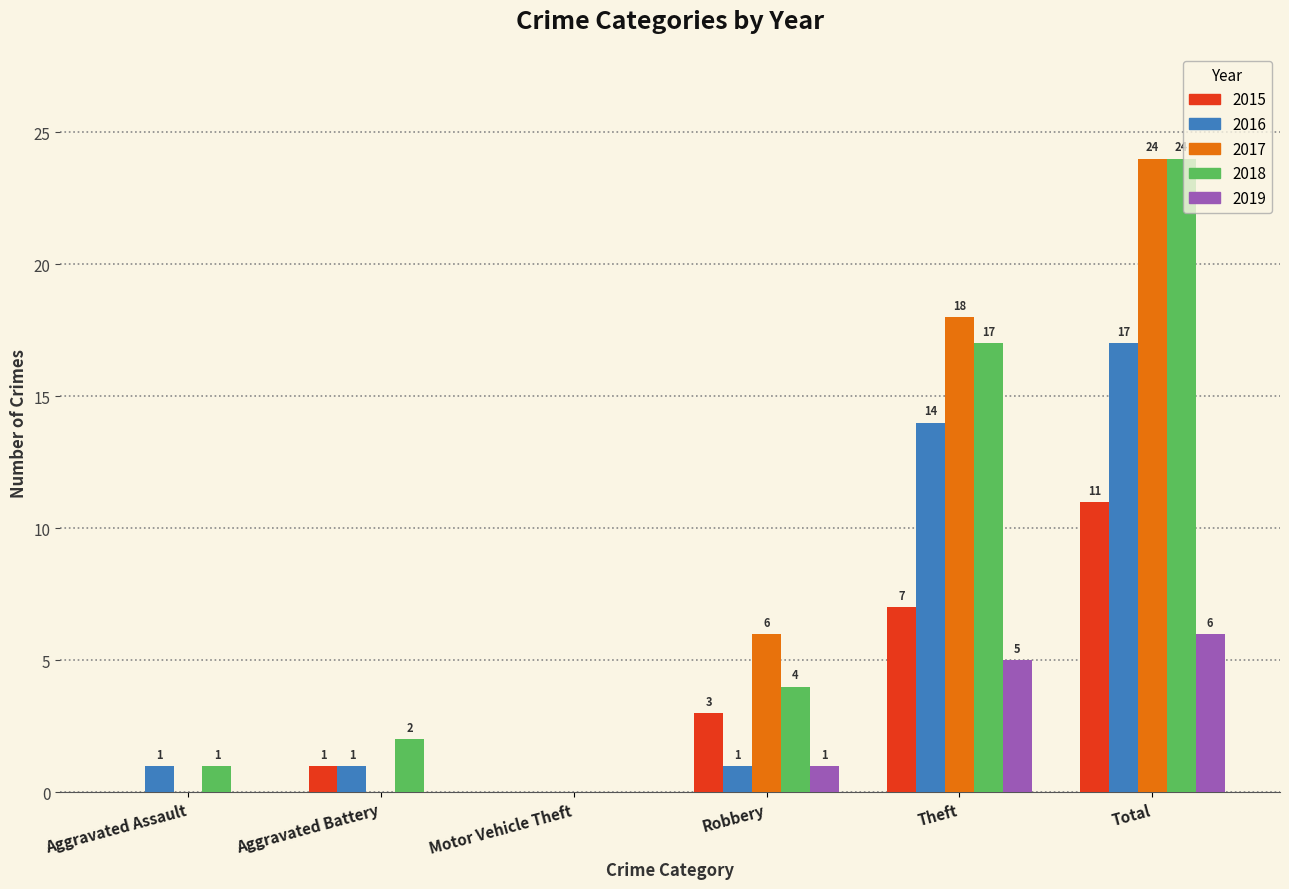

How many positive values does the 2016 series have?

5